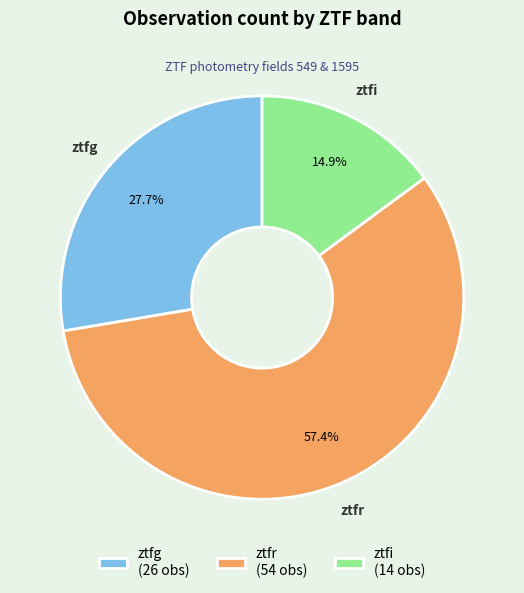

What percentage is the ztfg slice, to the nearest percent?

28%